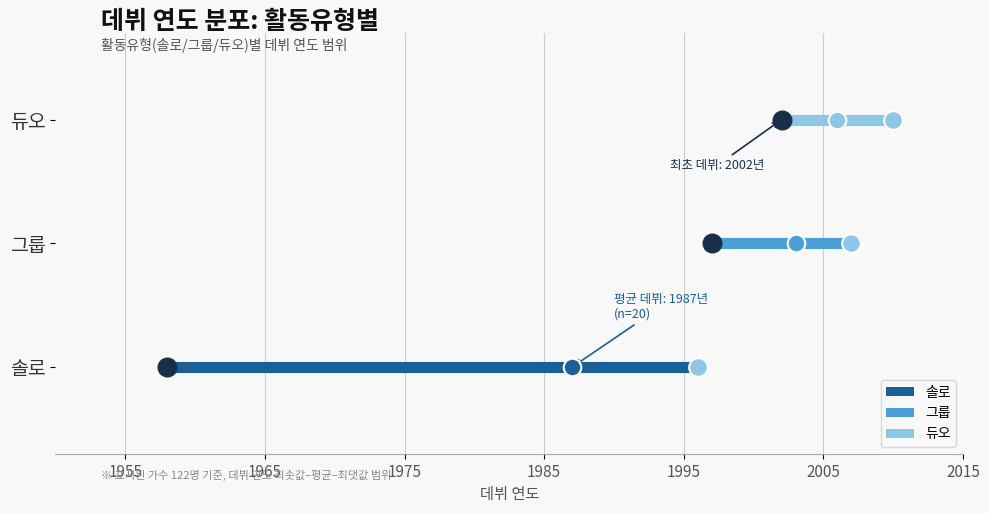

Which series contains the lowest Y value?

솔로